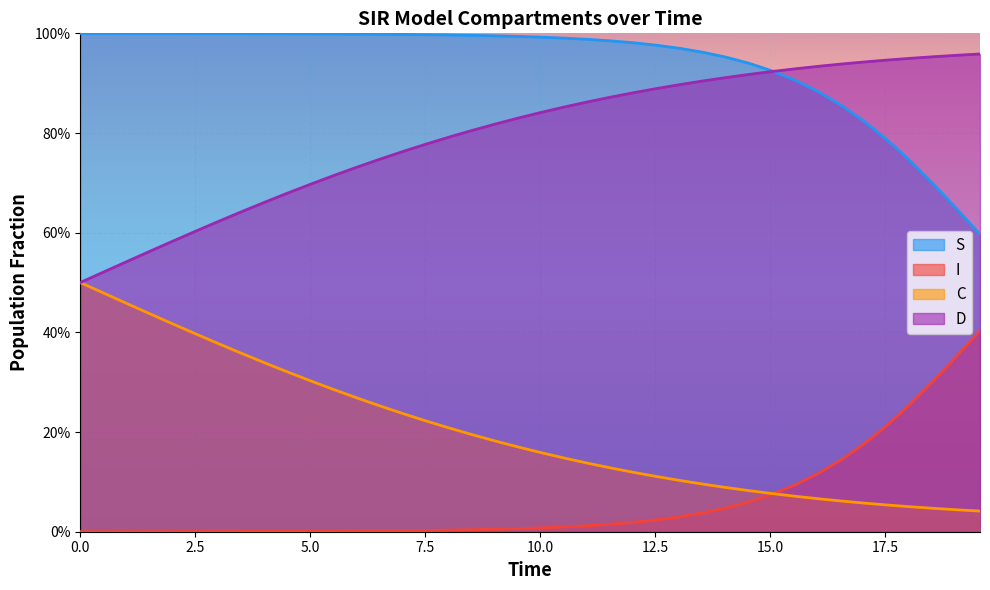

What is the average value of the C series?

0.2